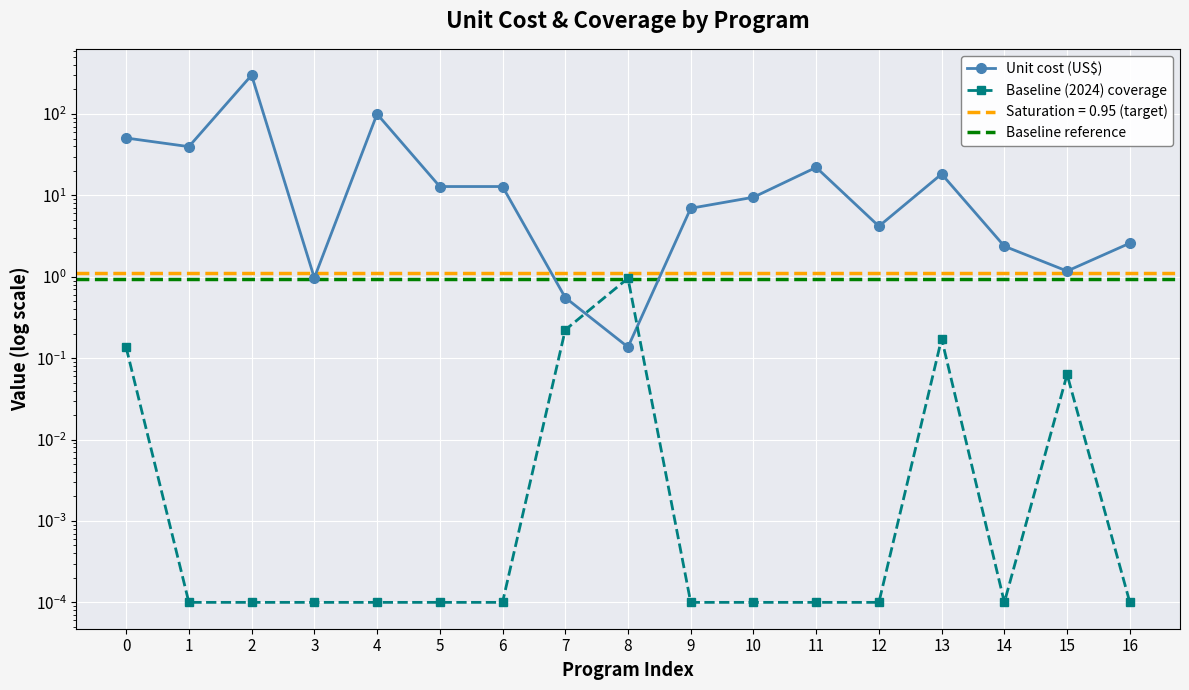

Is this an area chart (filled region under the line)?

No